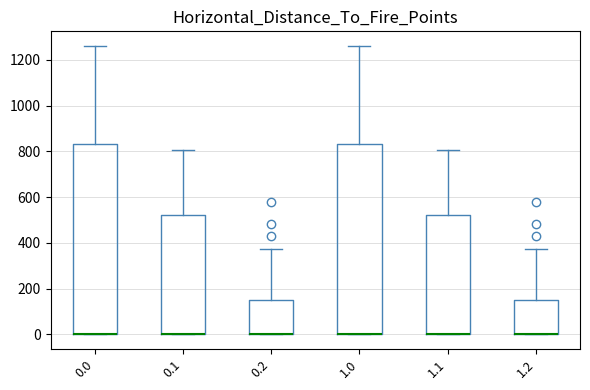

Where is the lower edge of the box at x = 0.1 on the y-axis? The values are not printed on the chart, so give them approximately, as read against the axis.

0